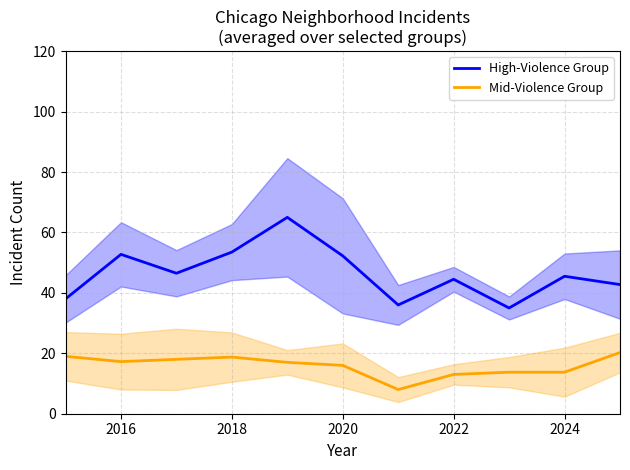

At how many categories does at least one series exceed 46?

5